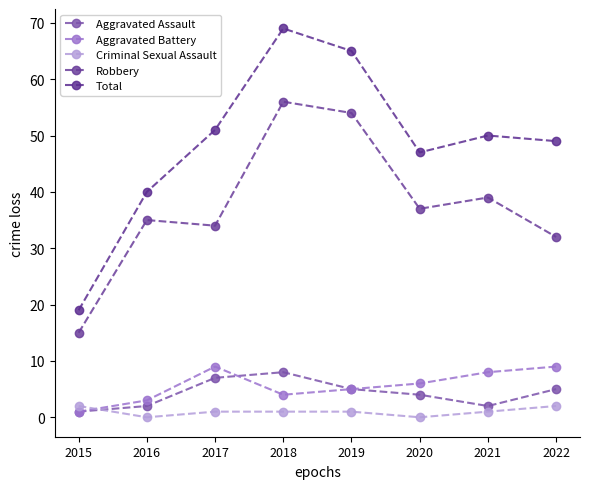

True or false: Robbery and Aggravated Battery intersect in this chart.

False